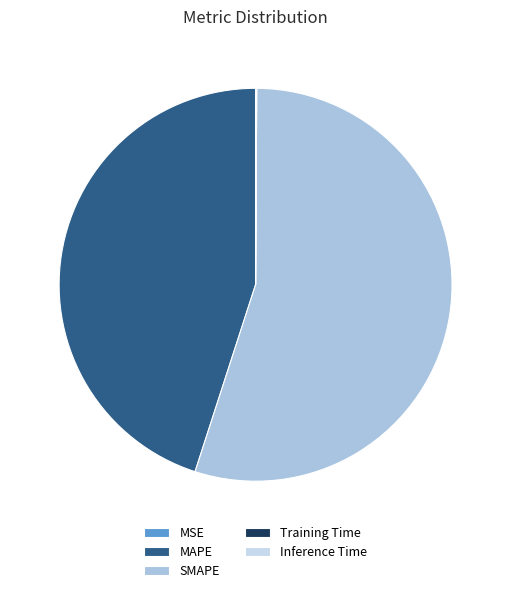

To the nearest percent, what is the combined percentage of Inference Time and SMAPE?

55%